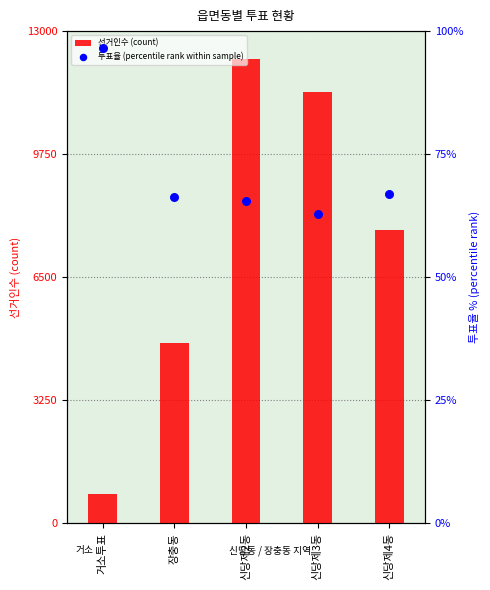

Which series reaches the minimum Y coordinate?

투표율 (percentile rank within sample)